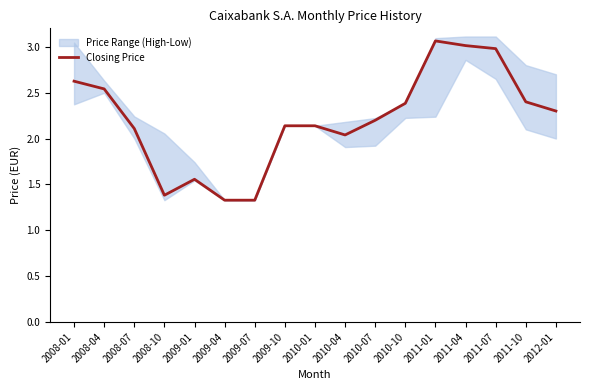

Reading left to right, list all the values displayed in this chart.

2.6	2.5	2.1	1.4	1.6	1.3	1.3	2.1	2.1	2.0	2.2	2.4	3.1	3.0	3.0	2.4	2.3